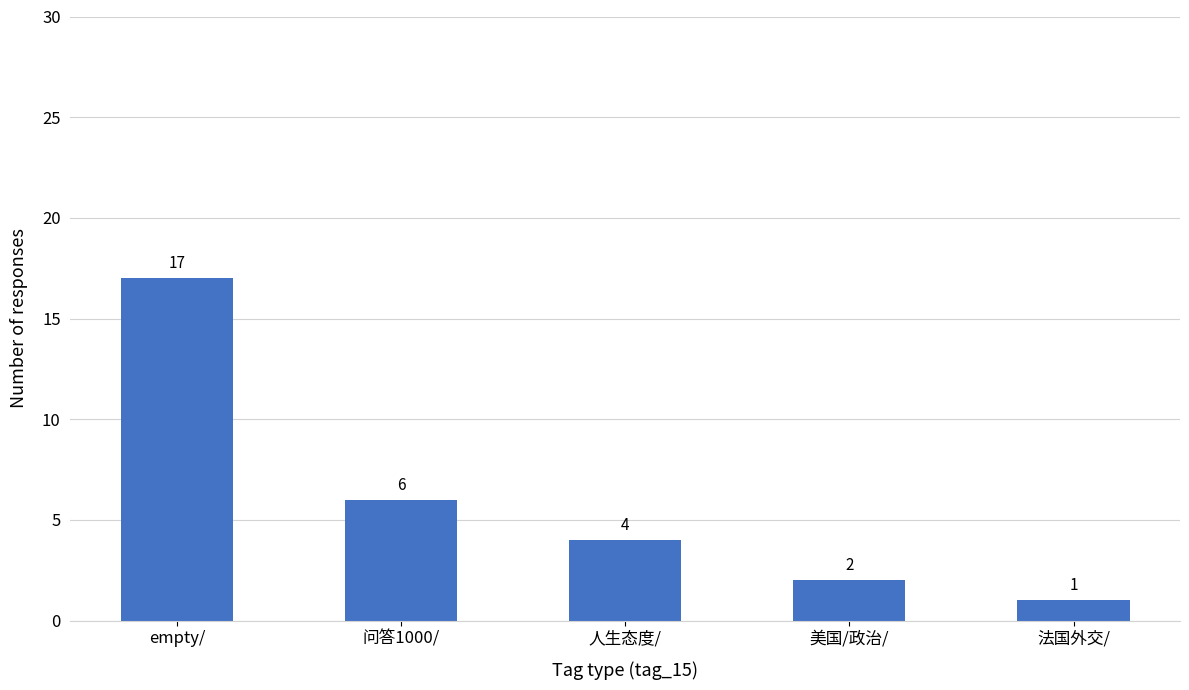

Which label corresponds to the smallest value in the chart?

法国外交/